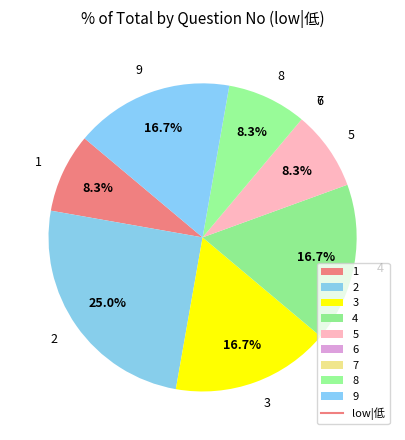

Approximately how many times larger is the value at 8 compared to 3?

0.5